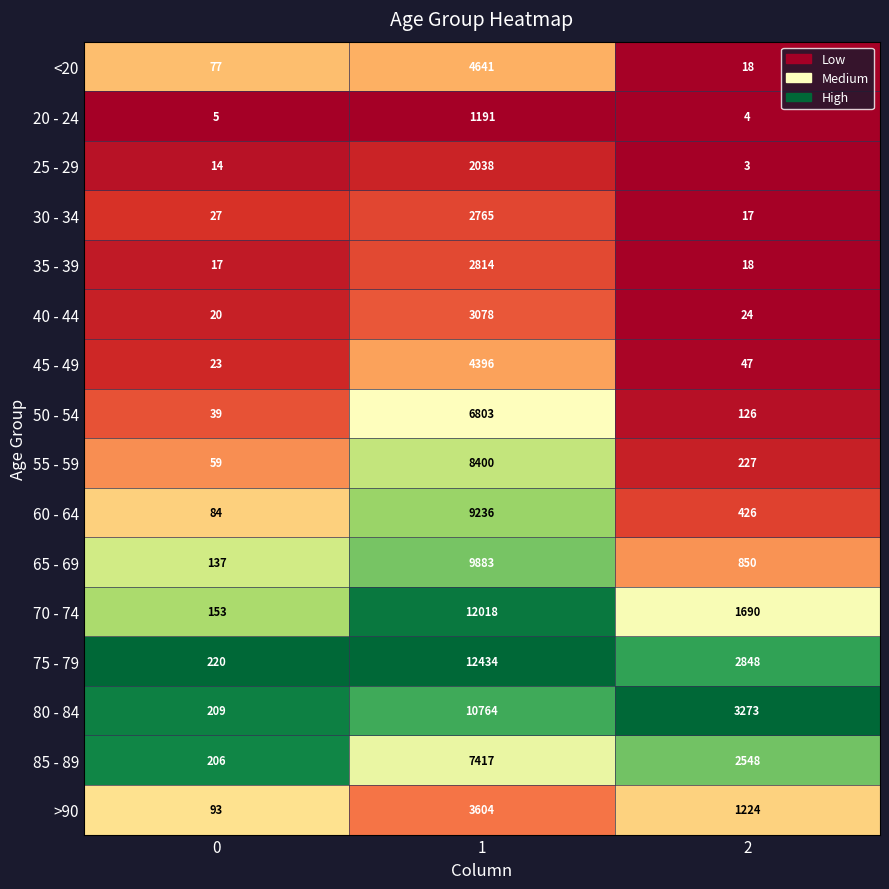

What is the average value of the 35 - 39 series?

950